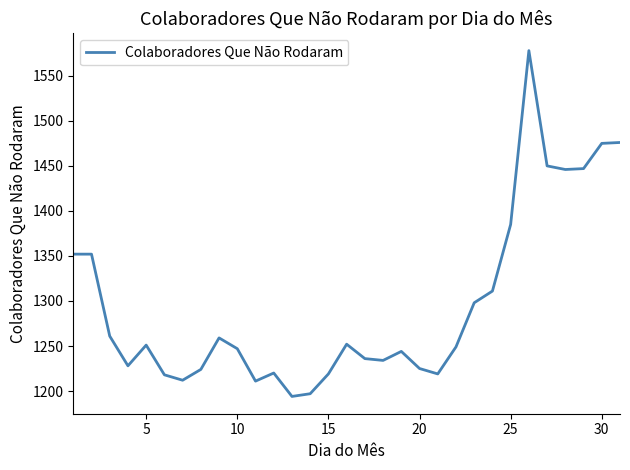

Does the chart have visible grid lines?

No